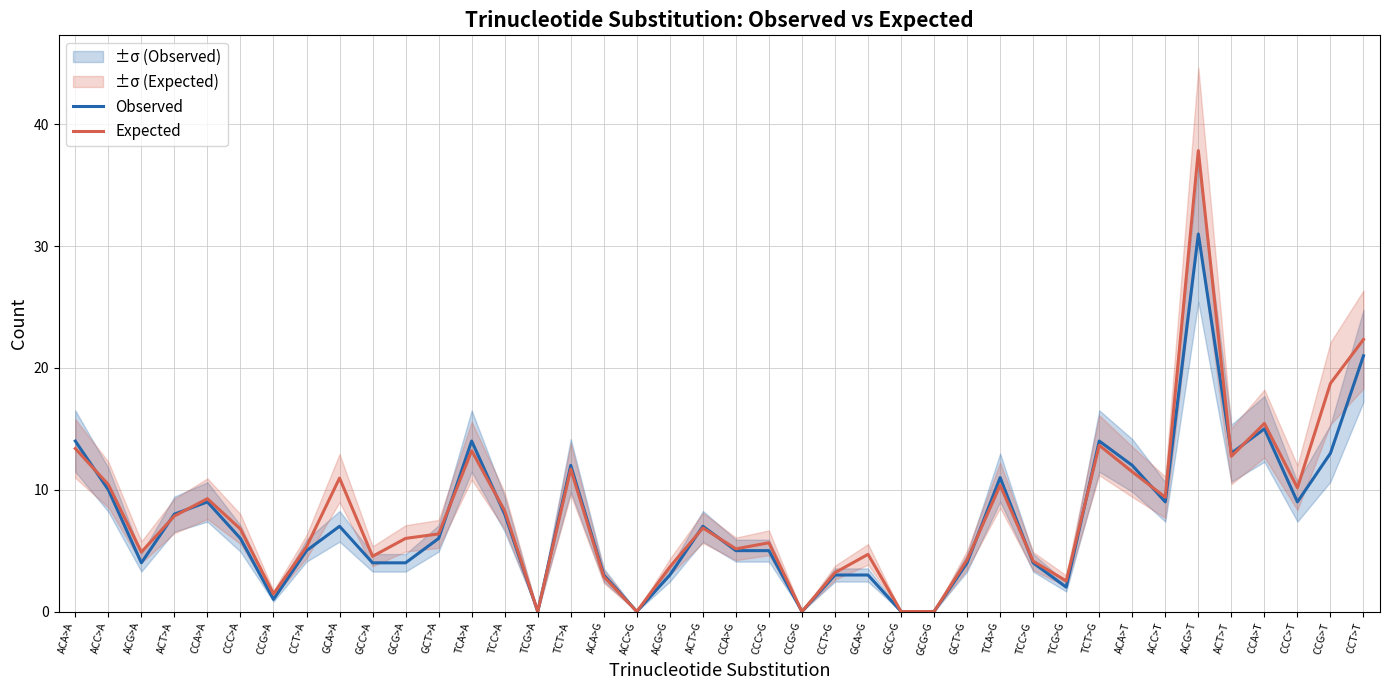

How many series are shown in this chart?

2